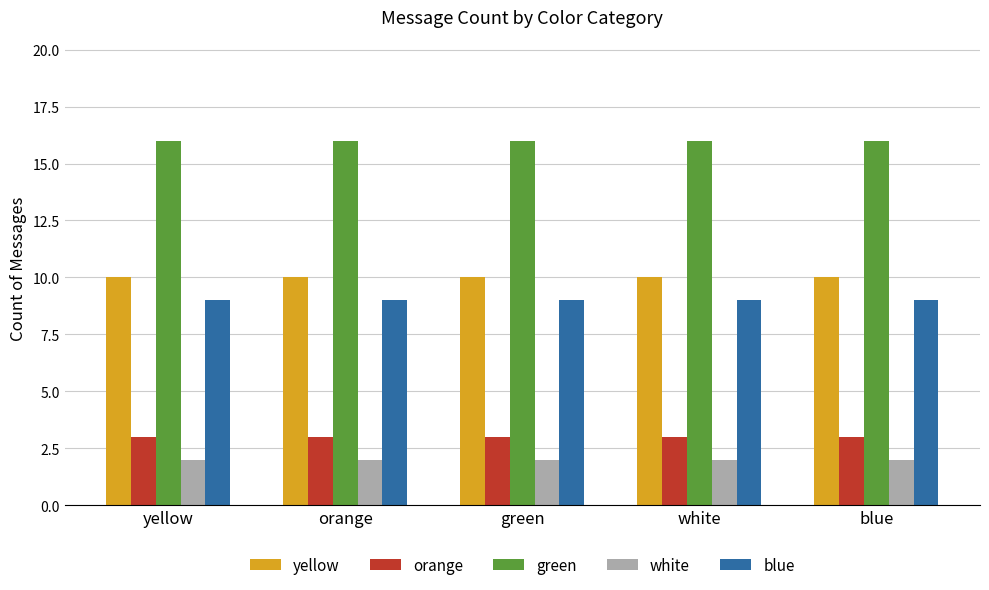

Is it true that blue equals 9 at green?

True